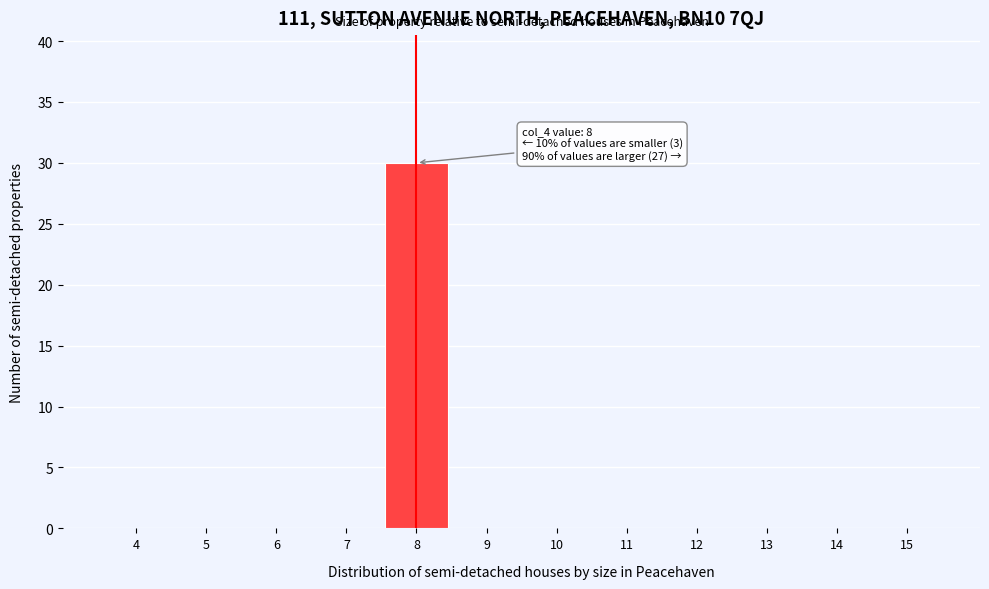

Reading left to right, extract all data points from this chart.

4=0	5=0	6=0	7=0	8=30	9=0	10=0	11=0	12=0	13=0	14=0	15=0